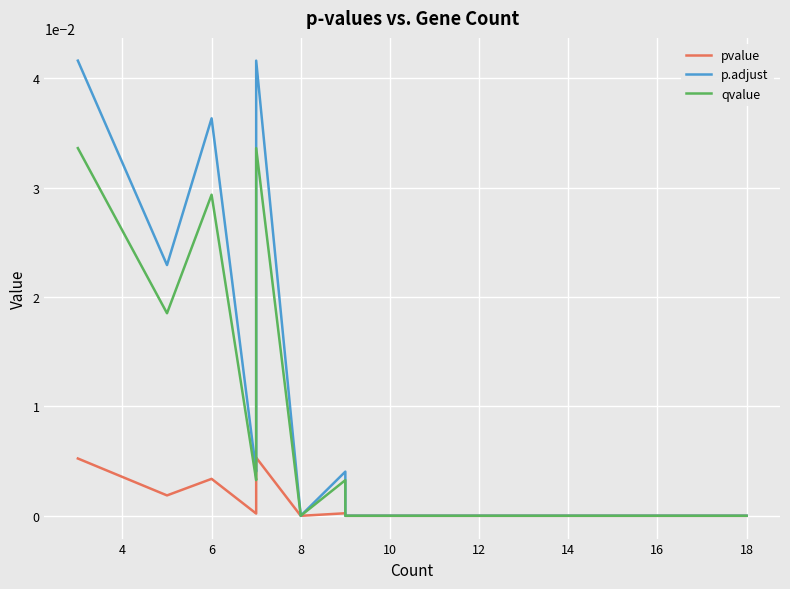

What is the label of the 6th point from the right?

12